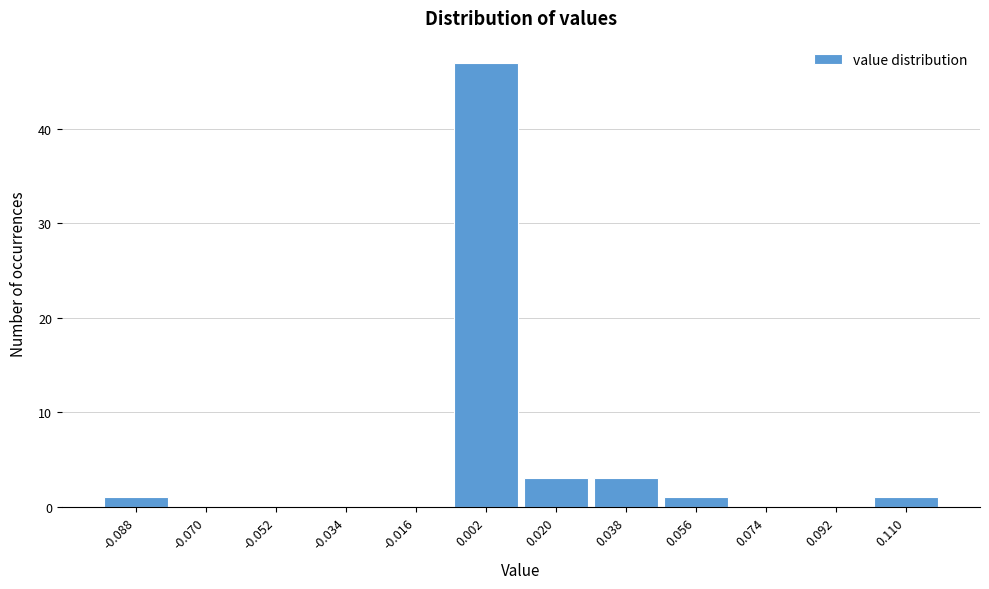

What is the height of the bar covering 0.028 to 0.046 on the x-axis? Neither the bar edges nor the heights are printed on the chart, so give them approximately, as read against the axes.

3